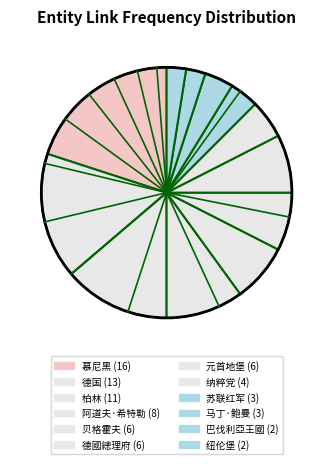

Is there a majority slice in this chart?

No